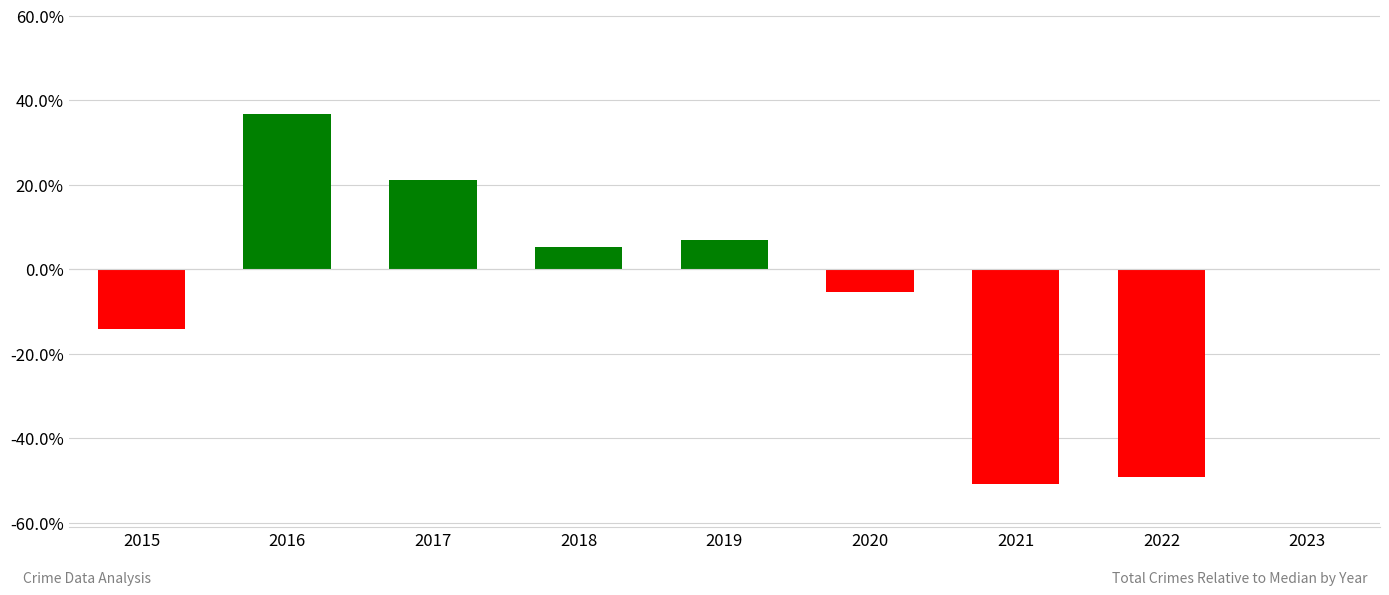

How many distinct data groups are displayed?

1